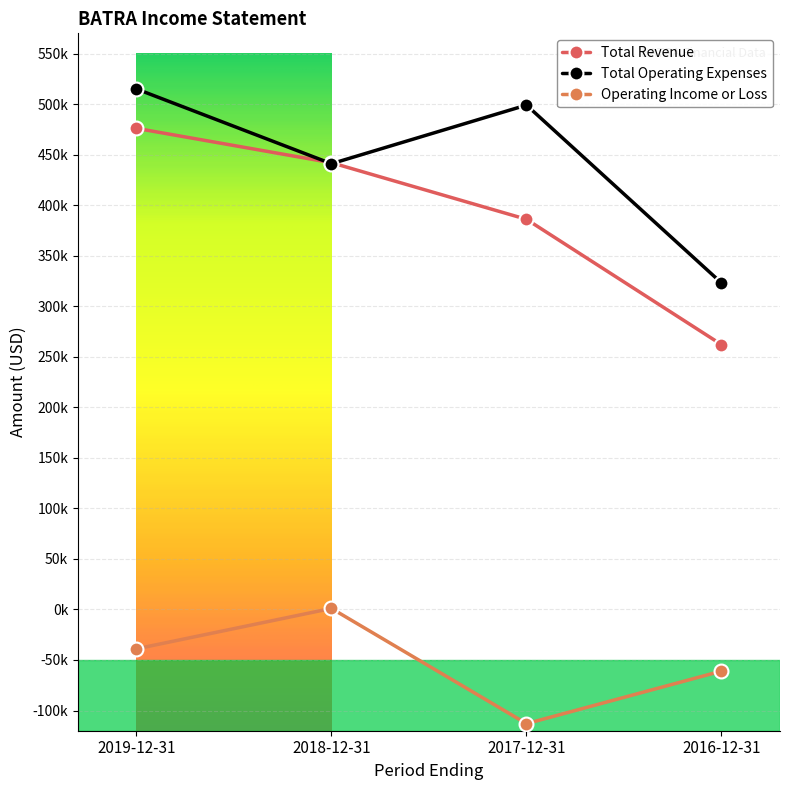

What is the label of the 4th point from the left?

2016-12-31